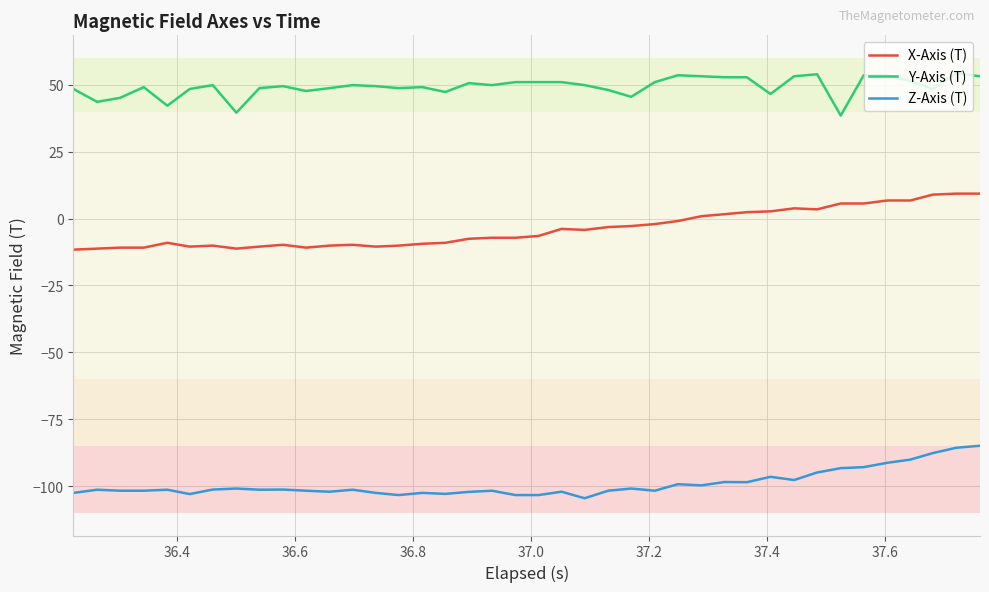

True or false: Y-Axis (T) has more than 2 points higher than both neighbors.

True